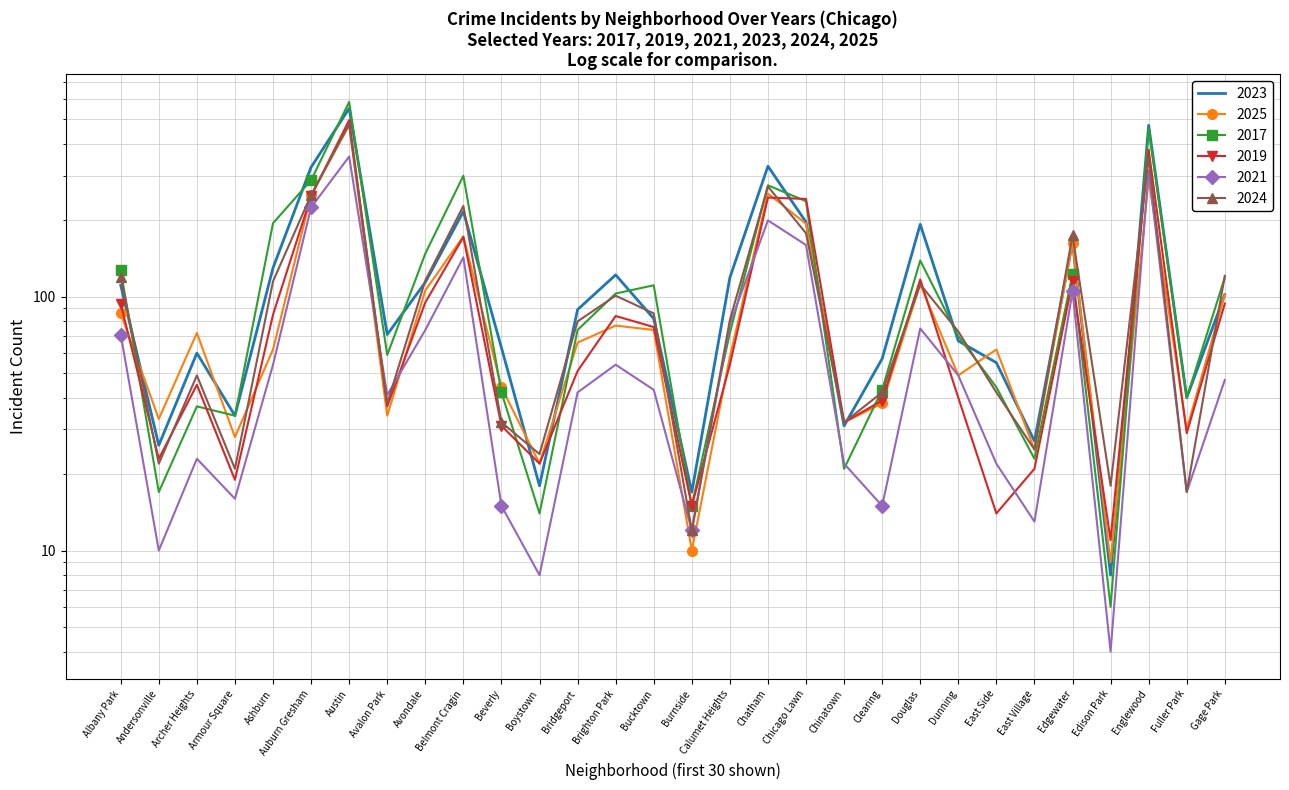

List the labels in order of 2021 value, smallest first.

Edison Park, Boystown, Andersonville, Burnside, East Village, Beverly, Clearing, Armour Square, Fuller Park, Chinatown, East Side, Archer Heights, Avalon Park, Bridgeport, Bucktown, Gage Park, Dunning, Ashburn, Brighton Park, Albany Park, Avondale, Douglas, Calumet Heights, Edgewater, Belmont Cragin, Chicago Lawn, Chatham, Auburn Gresham, Englewood, Austin